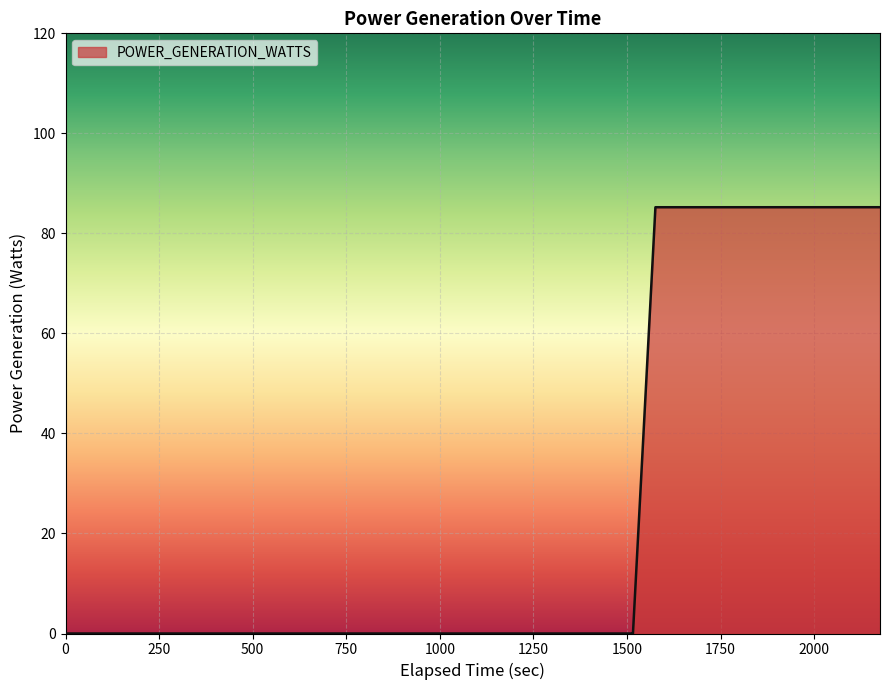

Does the chart display data point markers on the line(s)?

No